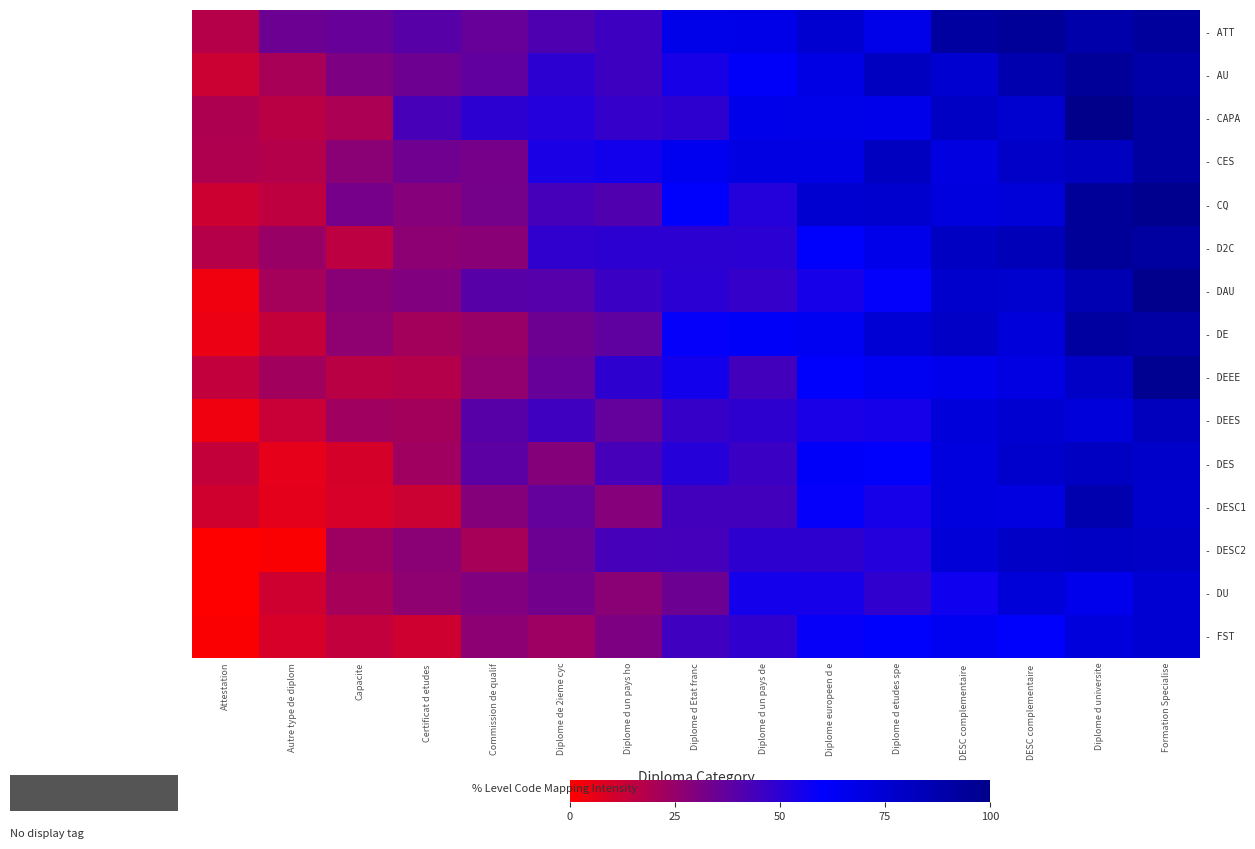

Which has a higher value, Formation Specialise or Diplome europeen d e?

Formation Specialise